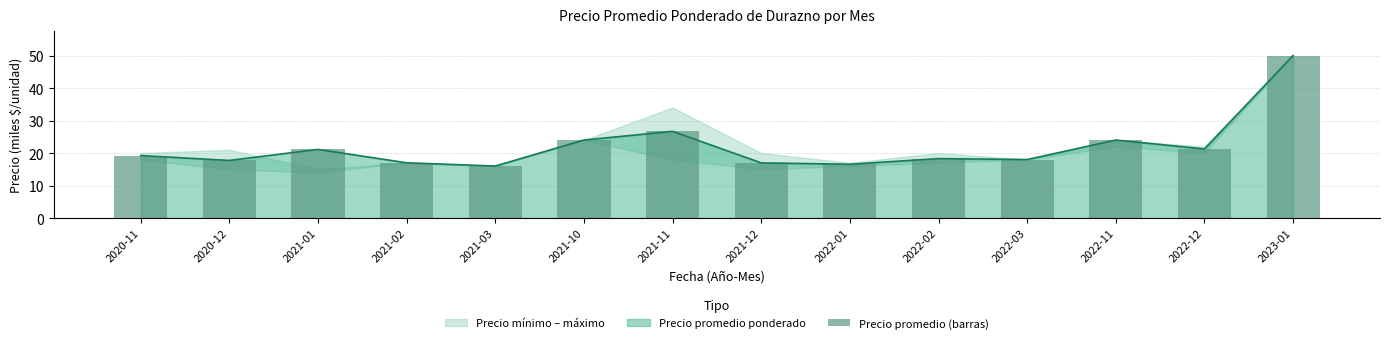

Does the chart contain any negative values?

No